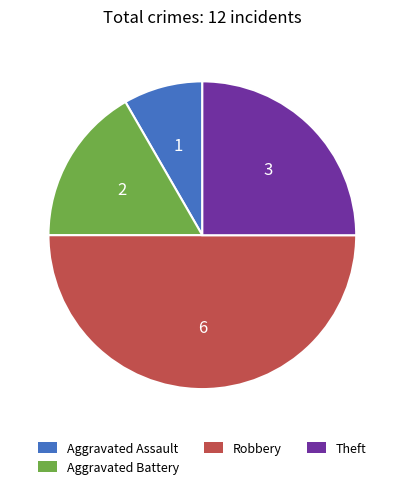

Is Theft the majority of the pie?

No